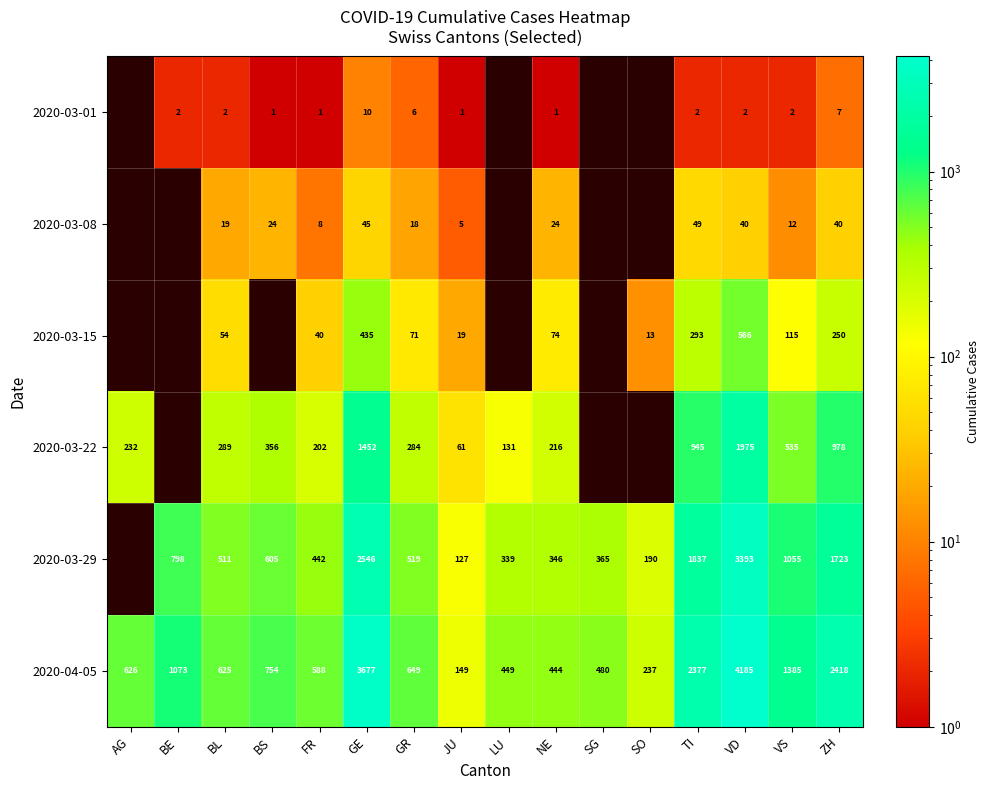

What is the spread (max minus min) of values at NE?

443